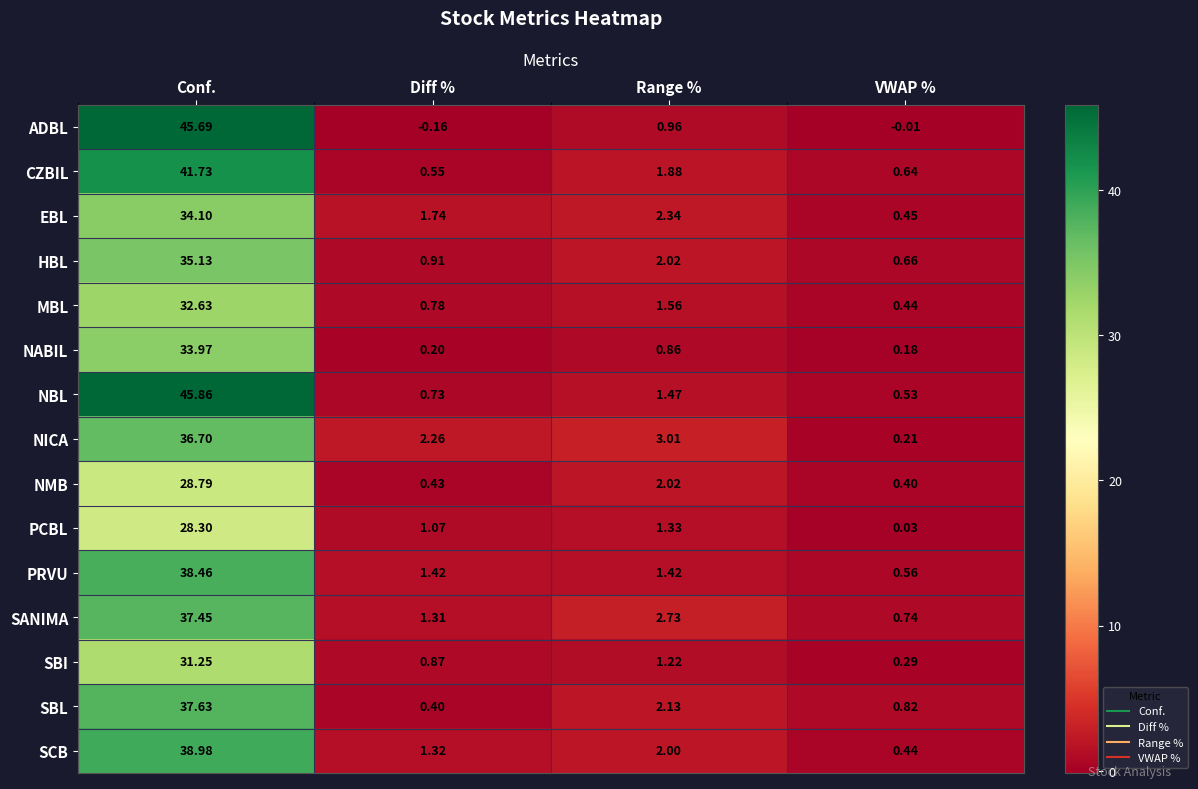

Which category has the lowest value in the NBL series?

VWAP %